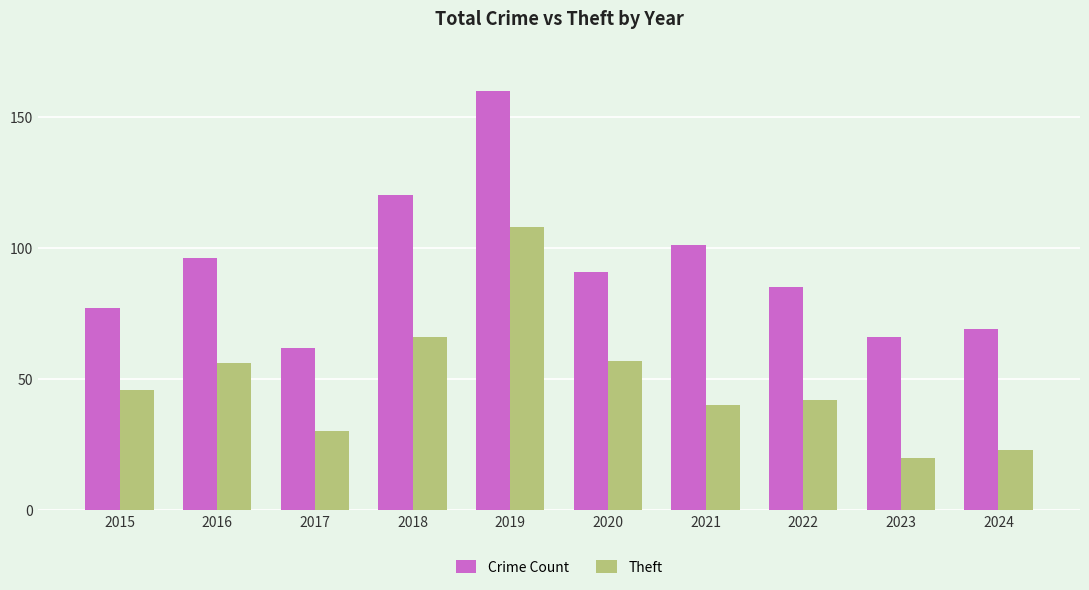

What are all the series names shown in the legend?

Crime Count, Theft